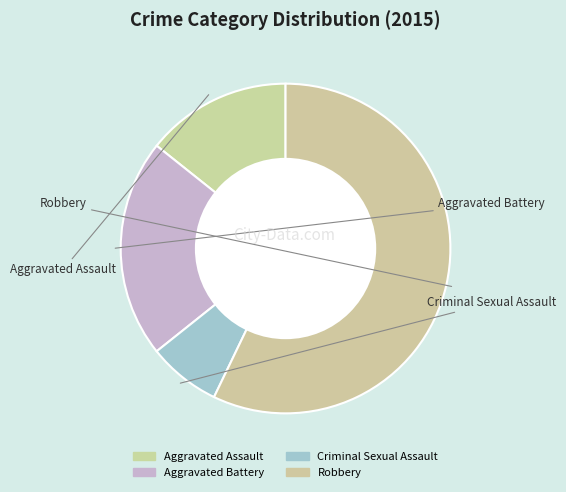

Is it true that Criminal Sexual Assault is 1% of the pie?

False